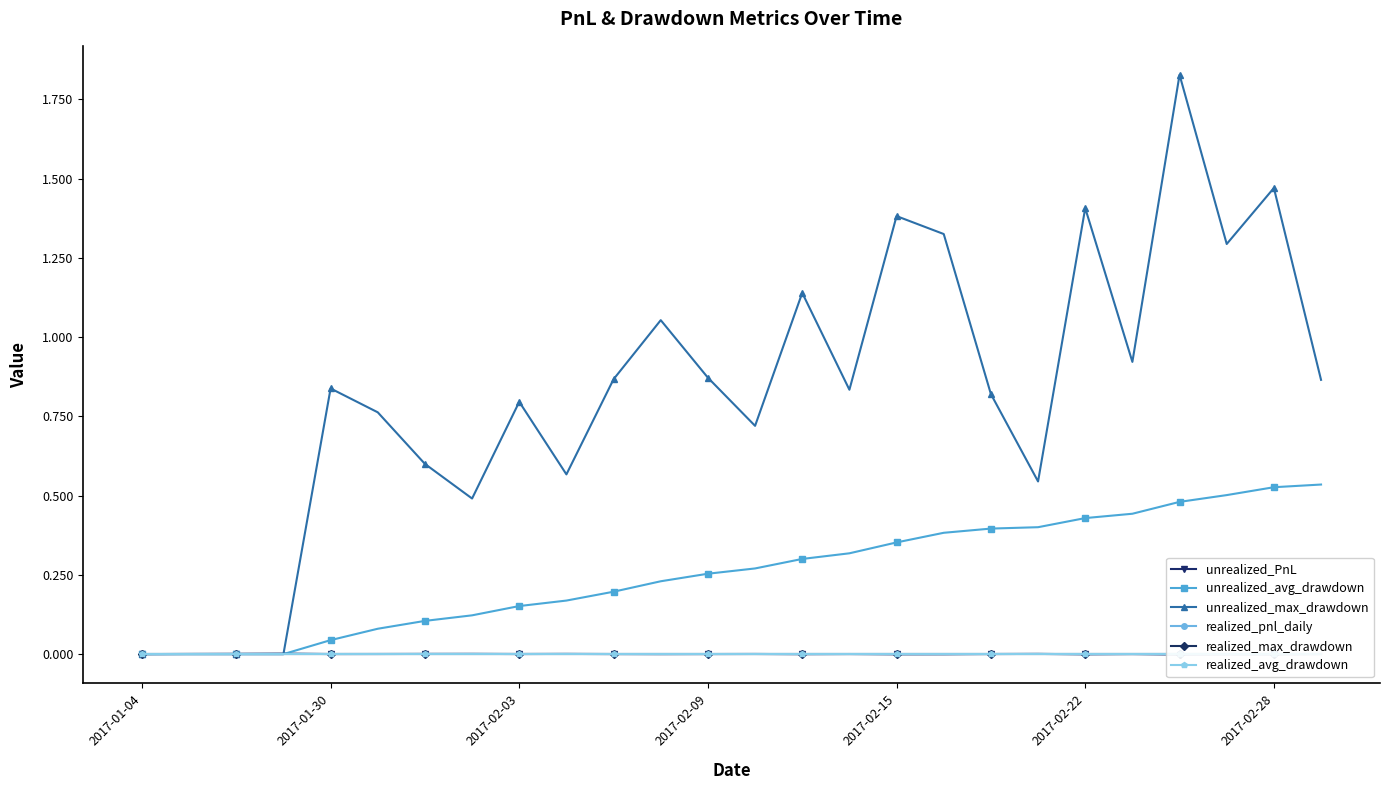

True or false: unrealized_avg_drawdown and realized_max_drawdown cross at least once.

False